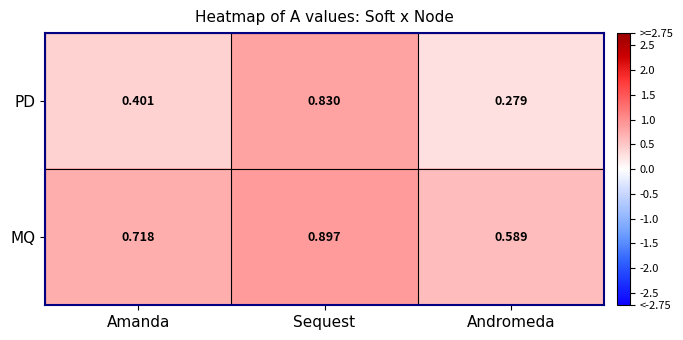

Rank the series by their average value, from lowest to highest.

PD, MQ